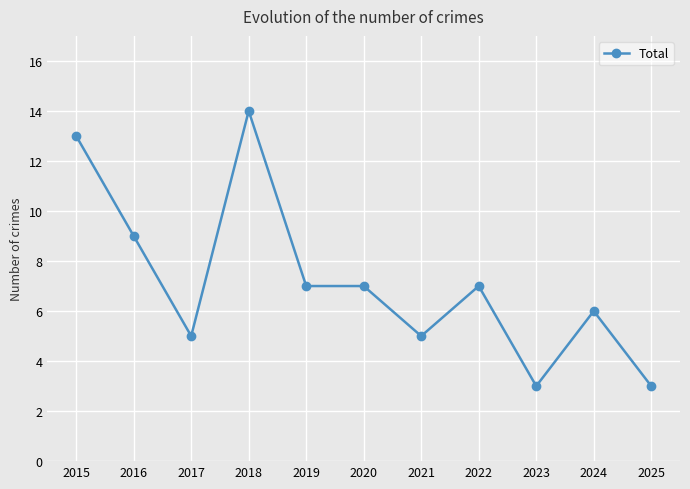

Approximately how many times larger is the value at 2021 compared to 2018?

0.4